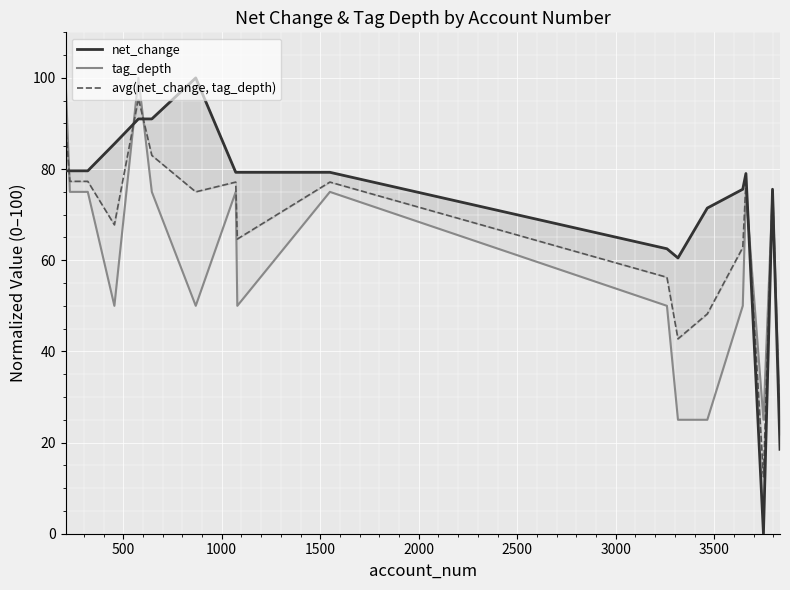

List the series in order of their peak value, lowest first.

avg(net_change, tag_depth), net_change, tag_depth